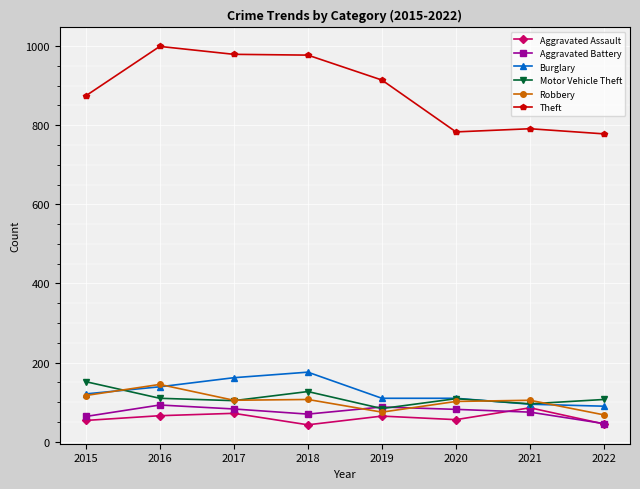

What is the smallest value displayed?

43